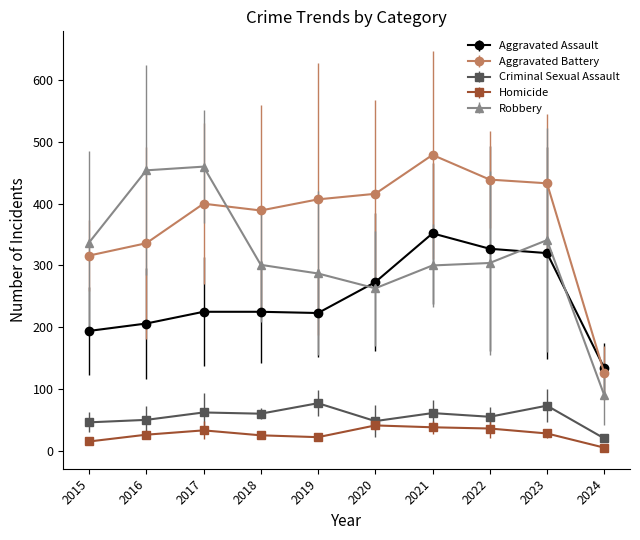

List the series in order of their peak value, lowest first.

Homicide, Criminal Sexual Assault, Aggravated Assault, Robbery, Aggravated Battery